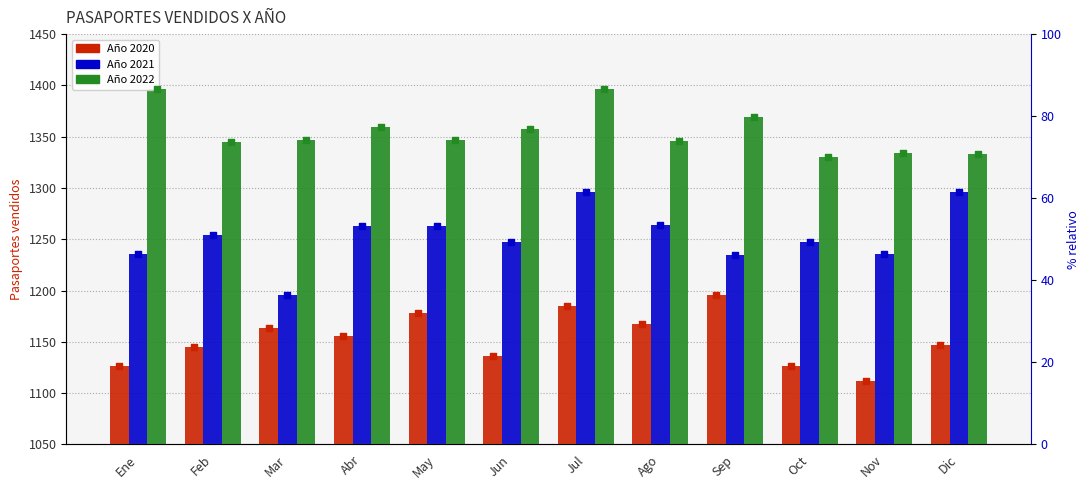

At which category is the sum across all series the highest?

Jul